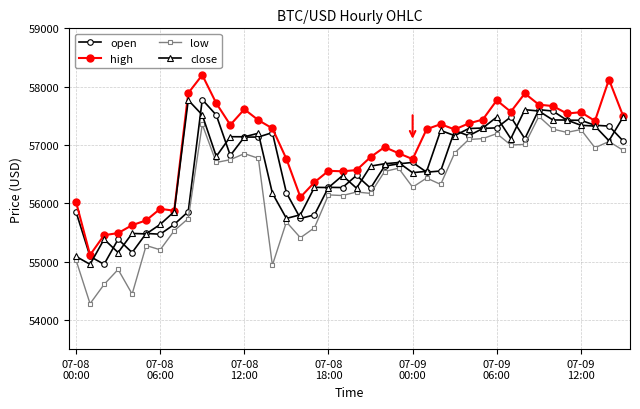

What is the difference between the maximum and minimum values in the open series?

2824.2